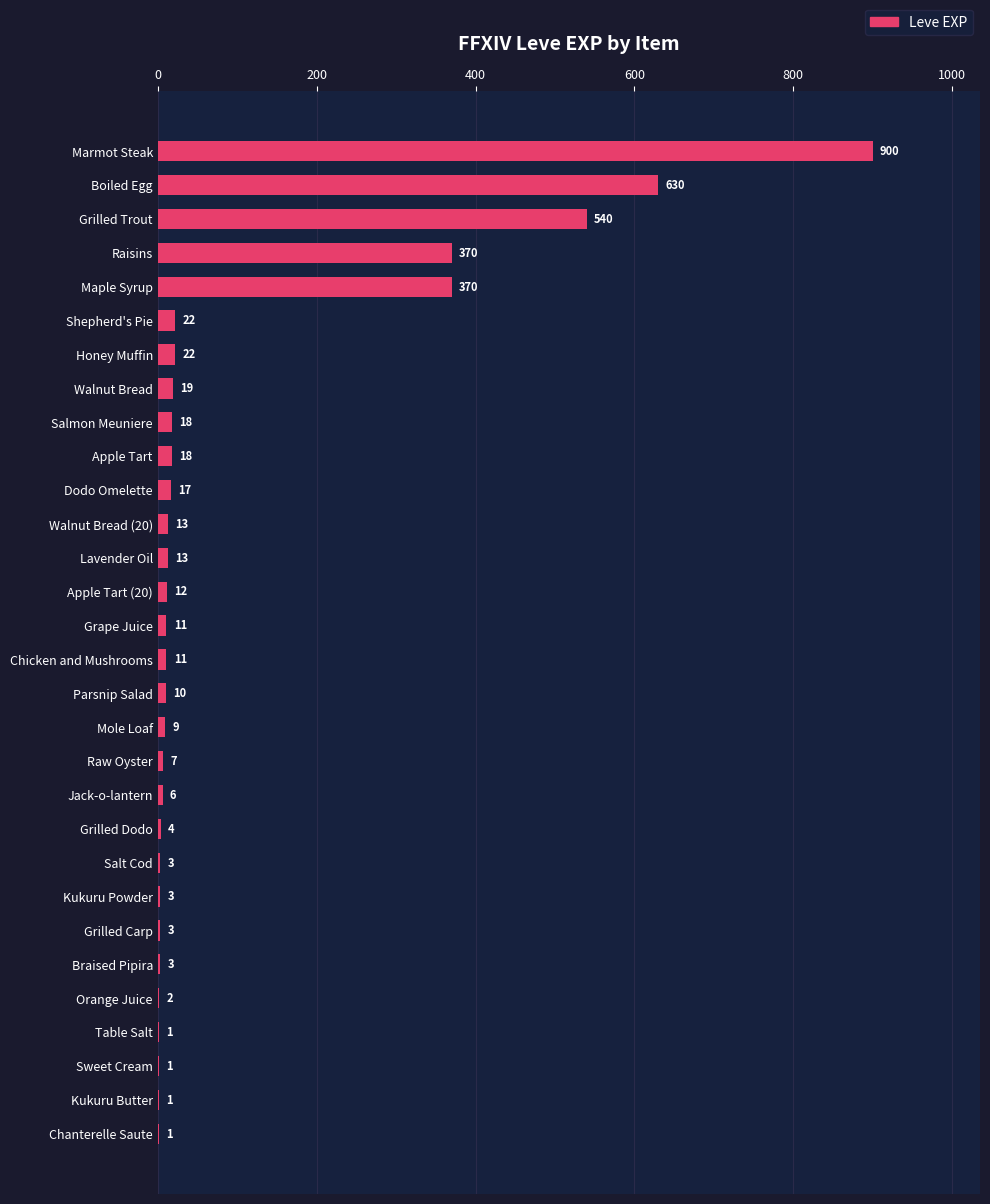

What is the sum of all values?

3040